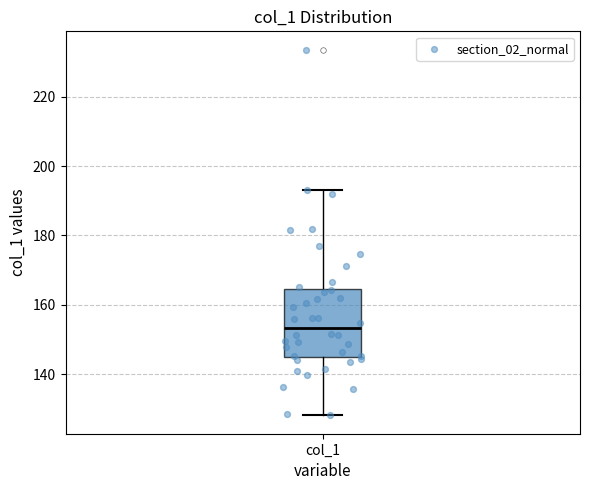

Read this box plot against the y-axis: the position of the median line, the range covered by the box, and the ends of both whiskers. The values are not printed on the chart, so give them approximately, as read against the axis.

median 154, box 146 to 164, whiskers 128 to 194